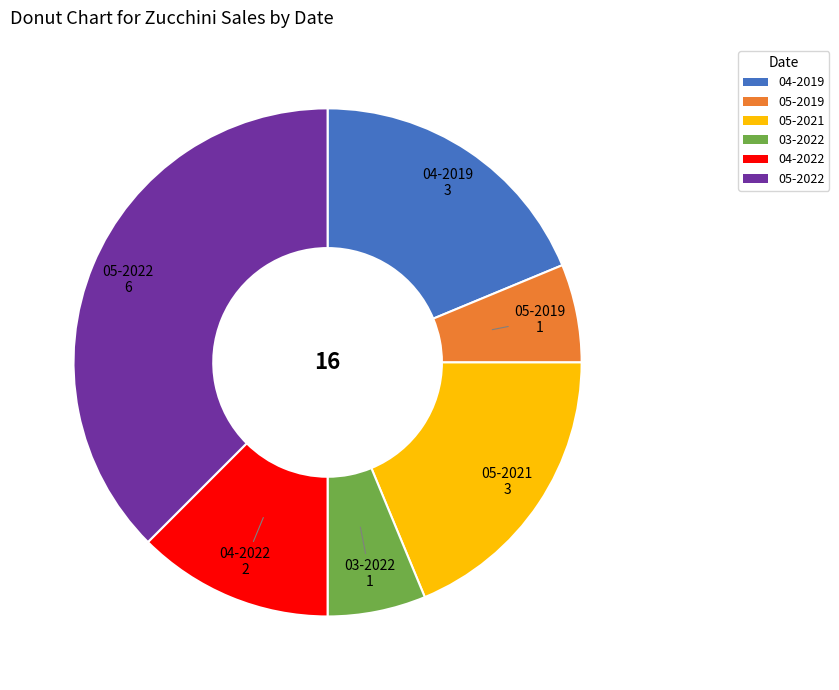

Is 05-2021 the majority of the pie?

No